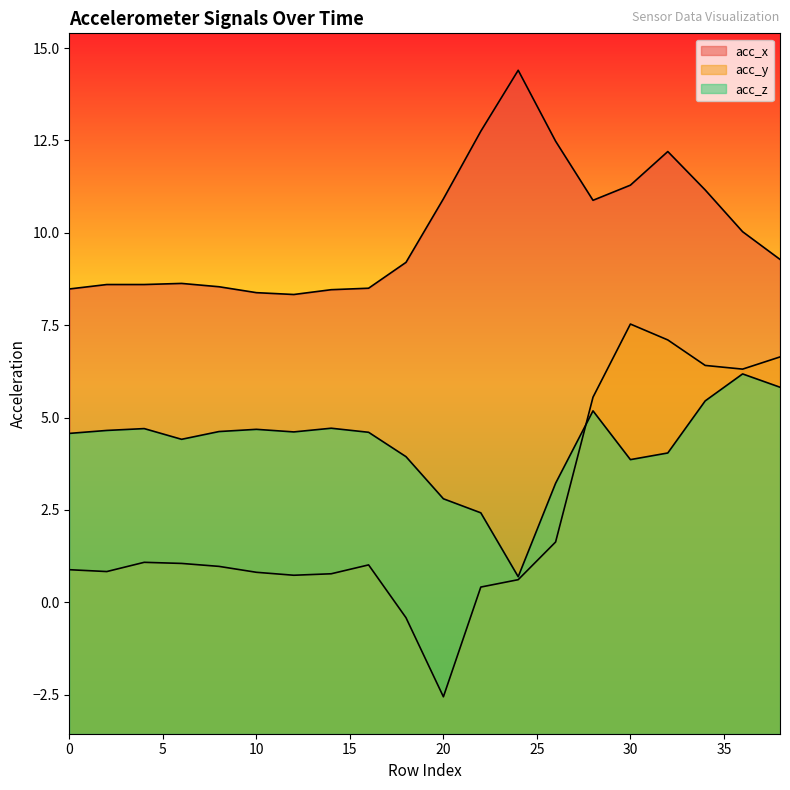

How many positive values does the acc_y series have?

18